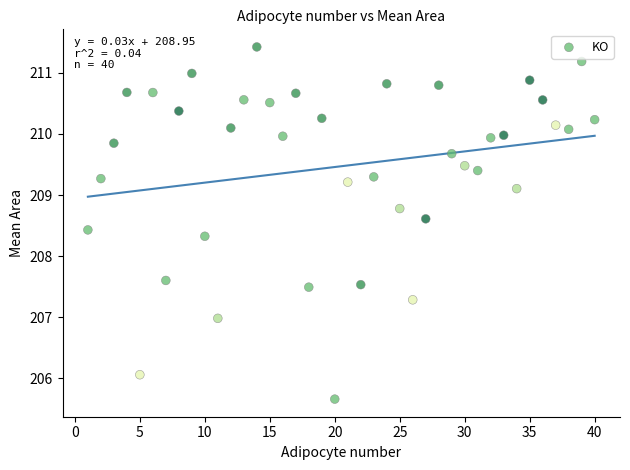

What Y value in the scatter plot is closest to 208?

208.3